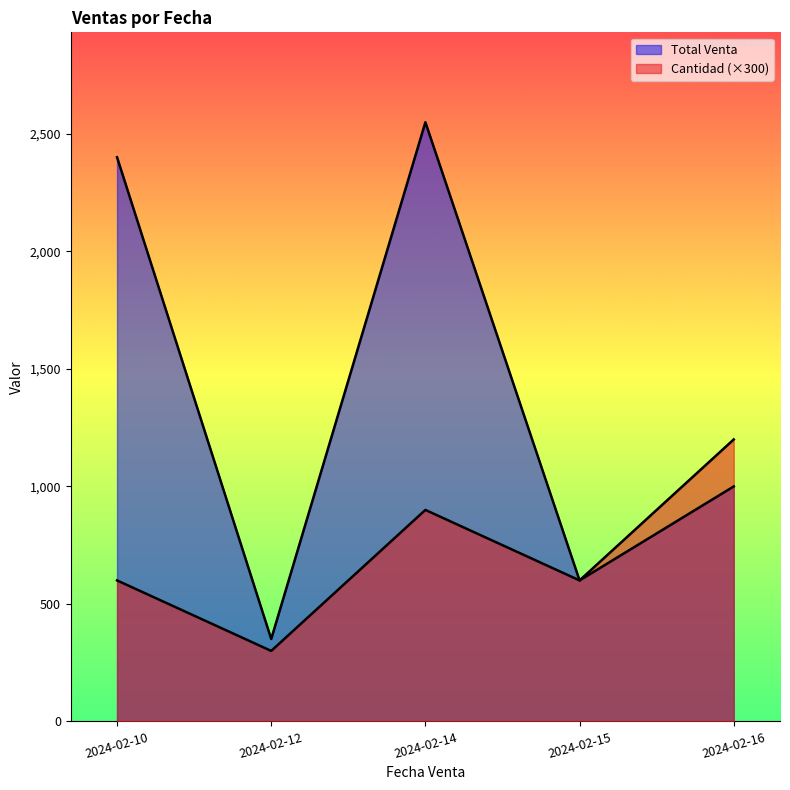

What is the total value across all series at 2024-02-14?

3450.0